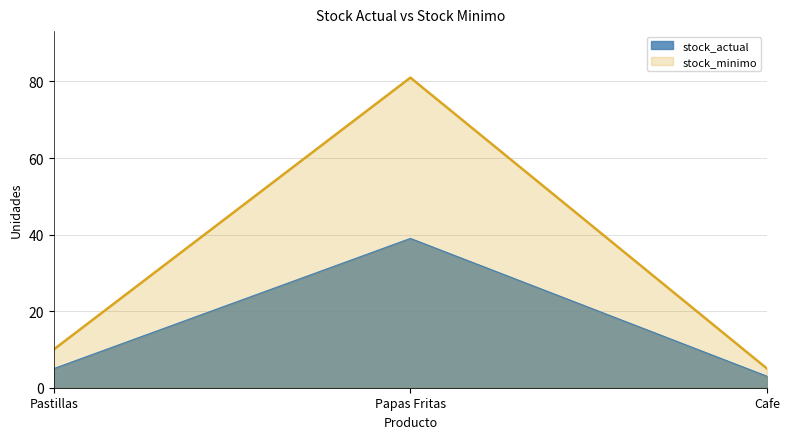

At how many categories does at least one series exceed 65?

1